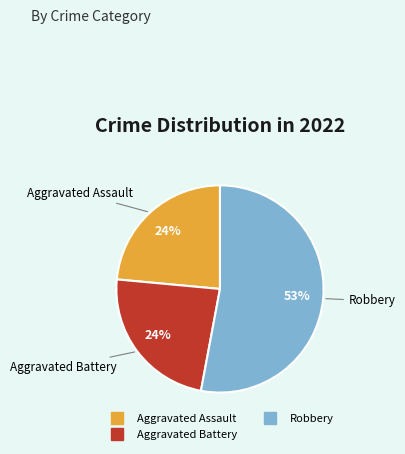

To the nearest percent, what is the difference between the largest and smallest slice percentages?

29%